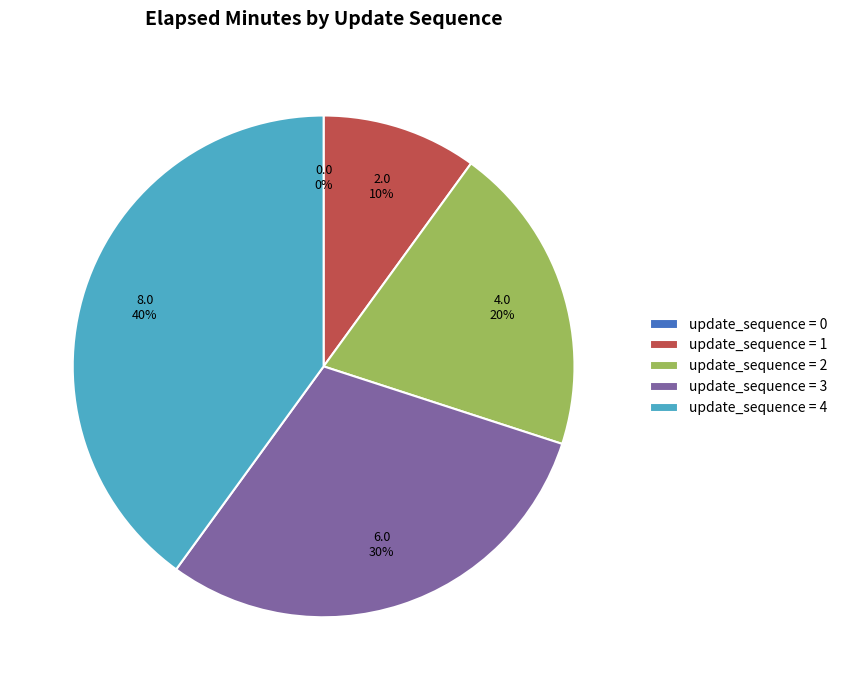

To the nearest percent, what is the difference between the 4 and 0 slice percentages?

40%